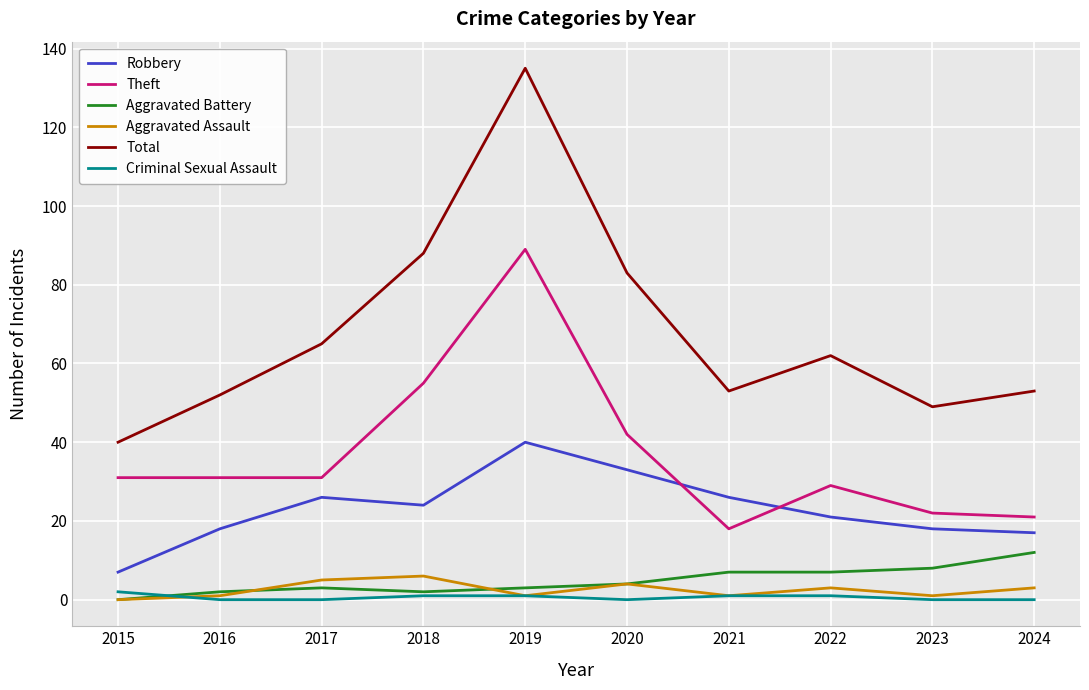

What is the minimum value for Theft?

18